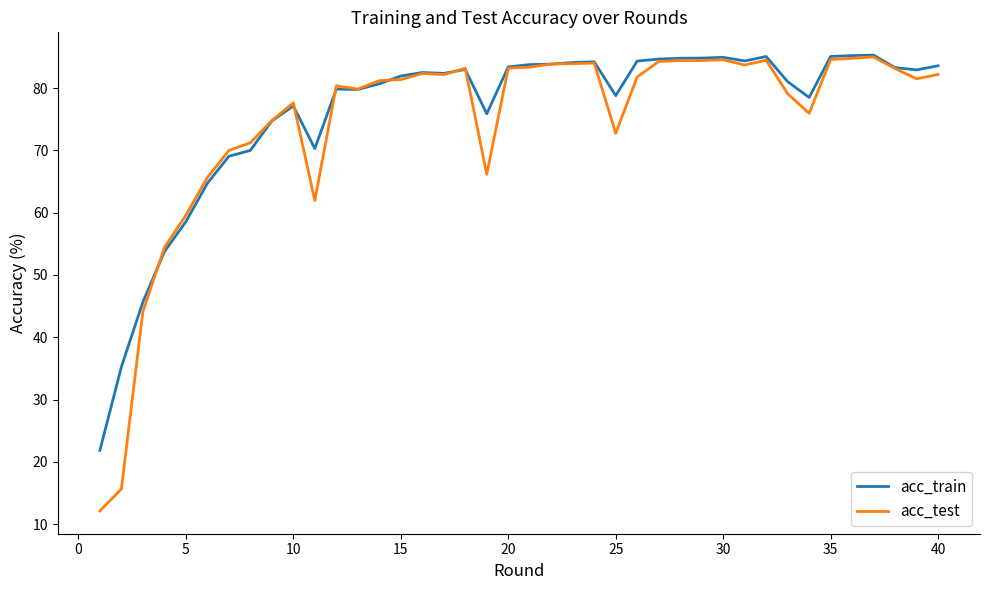

Which series has the largest range (max minus min)?

acc_test